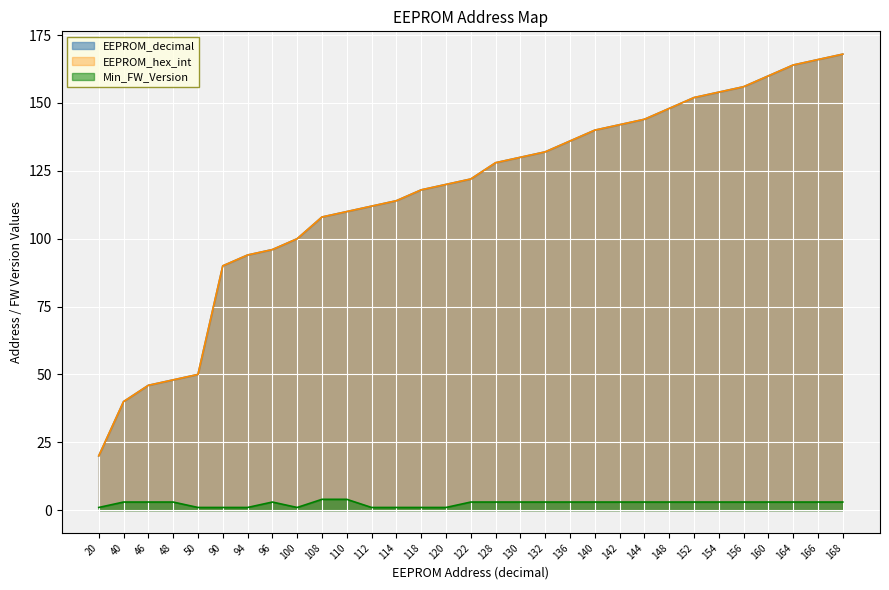

What is the minimum value for EEPROM_decimal?

20